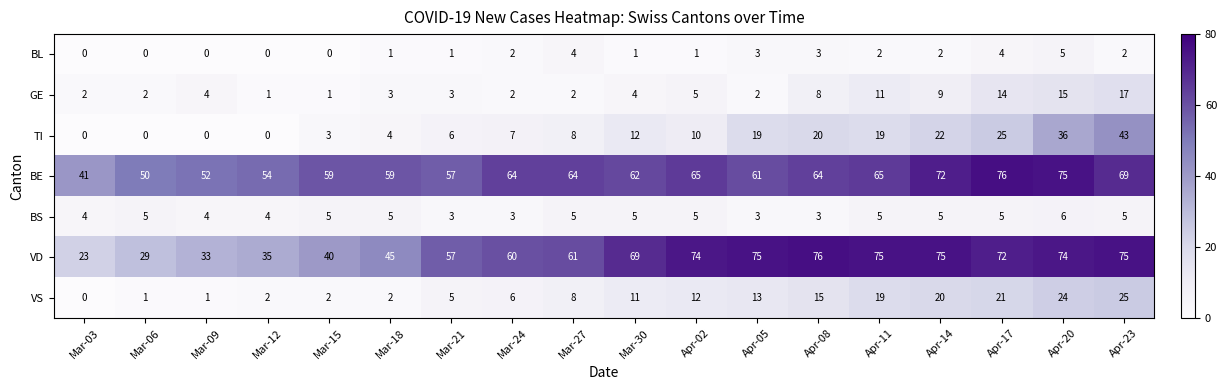

How many categories are shown in the chart?

18